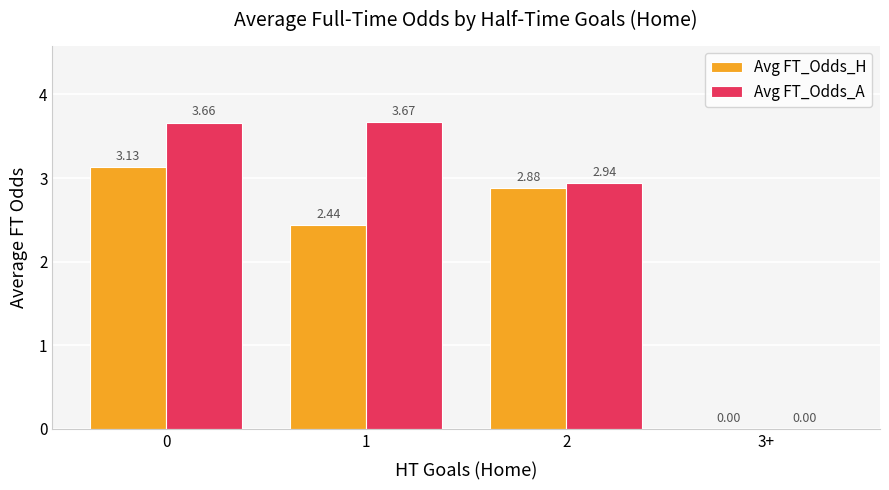

Does the chart contain stacked bars?

No